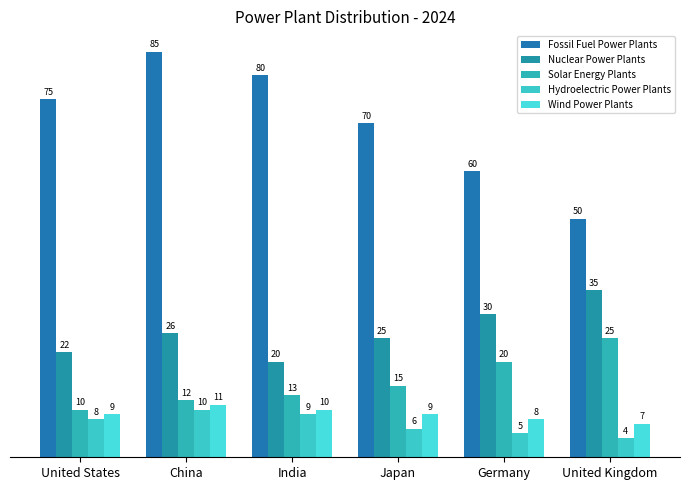

The Fossil Fuel Power Plants series shows 85 at China. True or false?

True